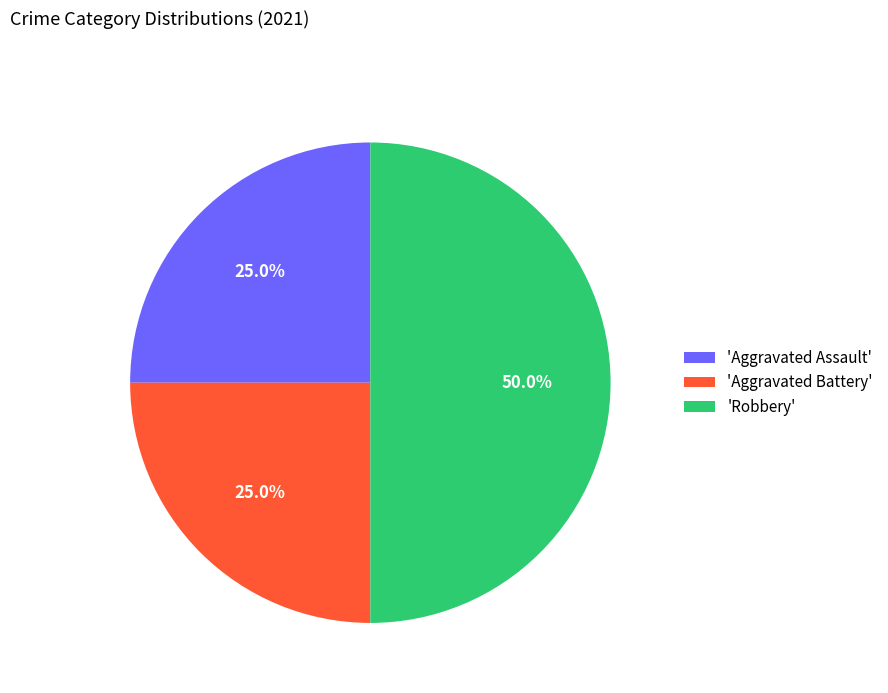

What is the largest slice in the pie chart?

'Robbery'